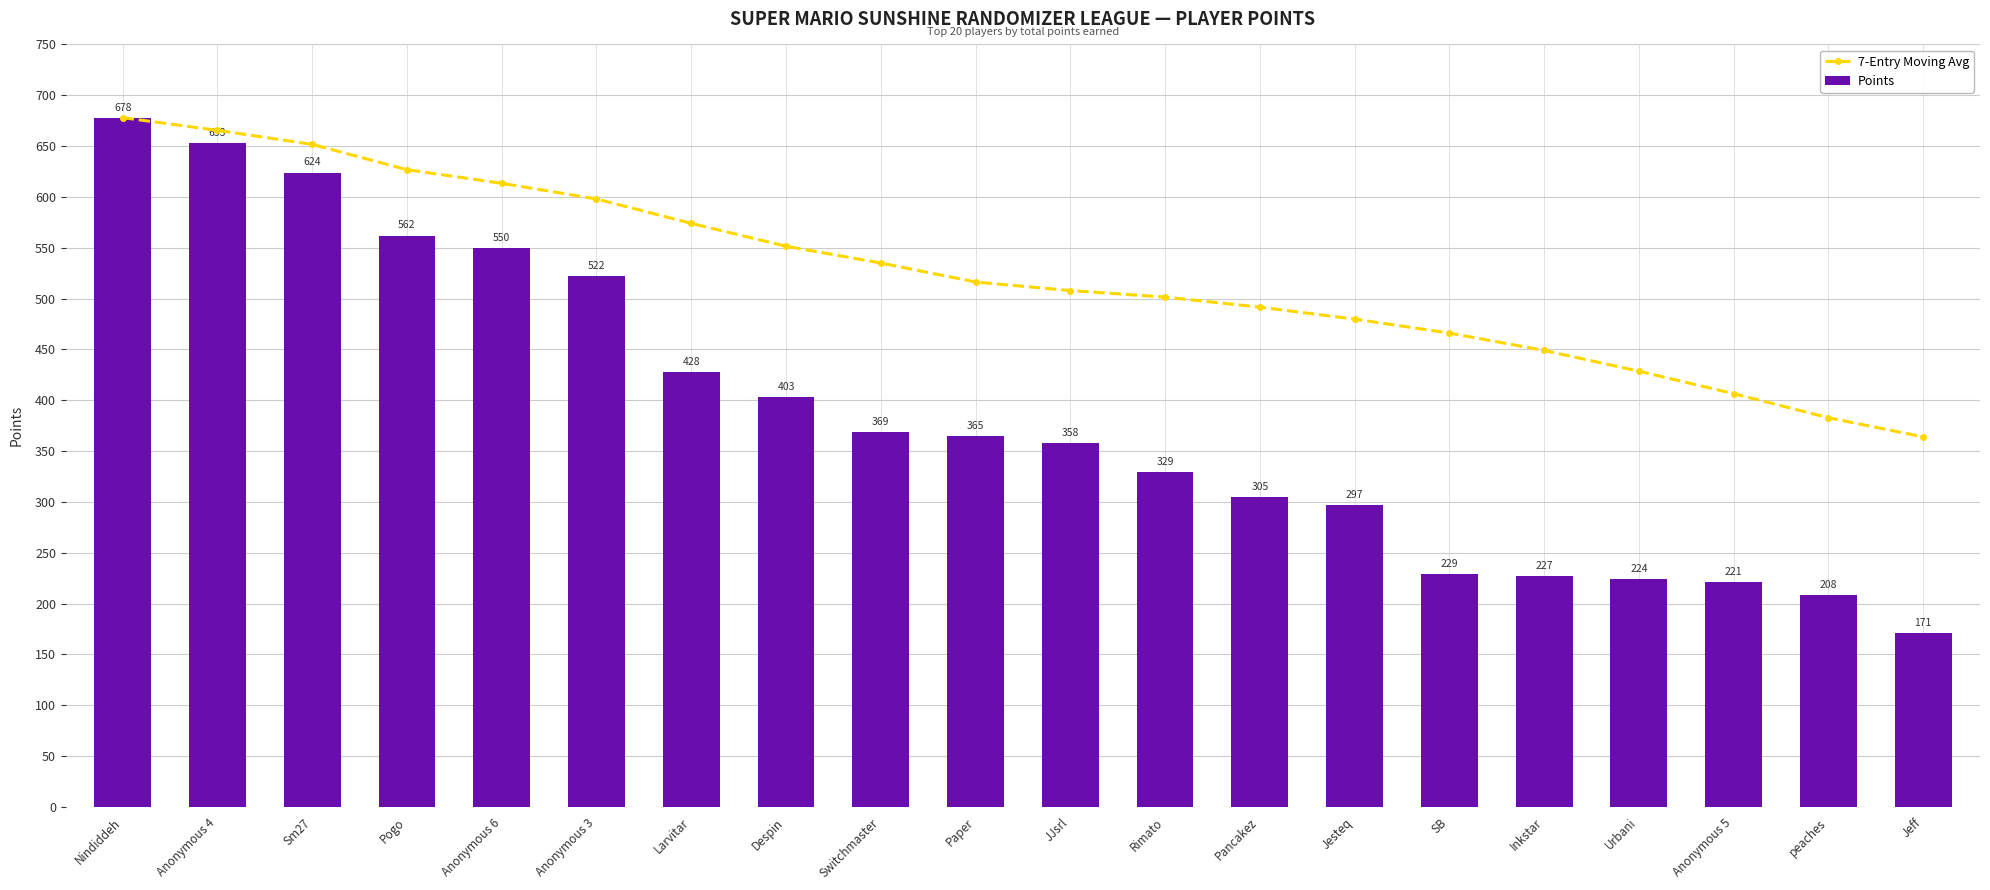

At how many categories does at least one series exceed 354?

20